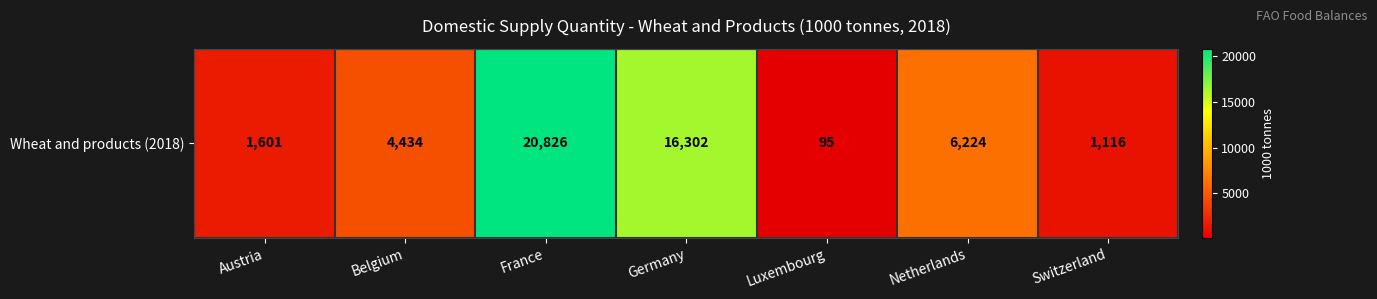

Is it true that the value at Luxembourg is 95?

True